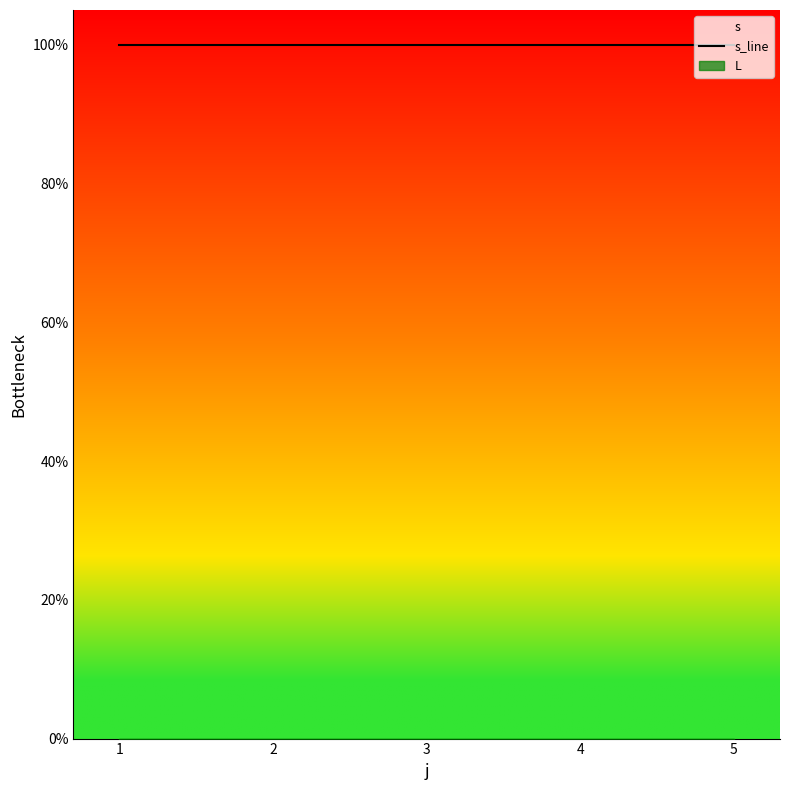

Reading right to left, extract all data points from this chart.

s: 5=1	4=1	3=1	2=1	1=1
L: 5=0	4=0	3=0	2=0	1=0